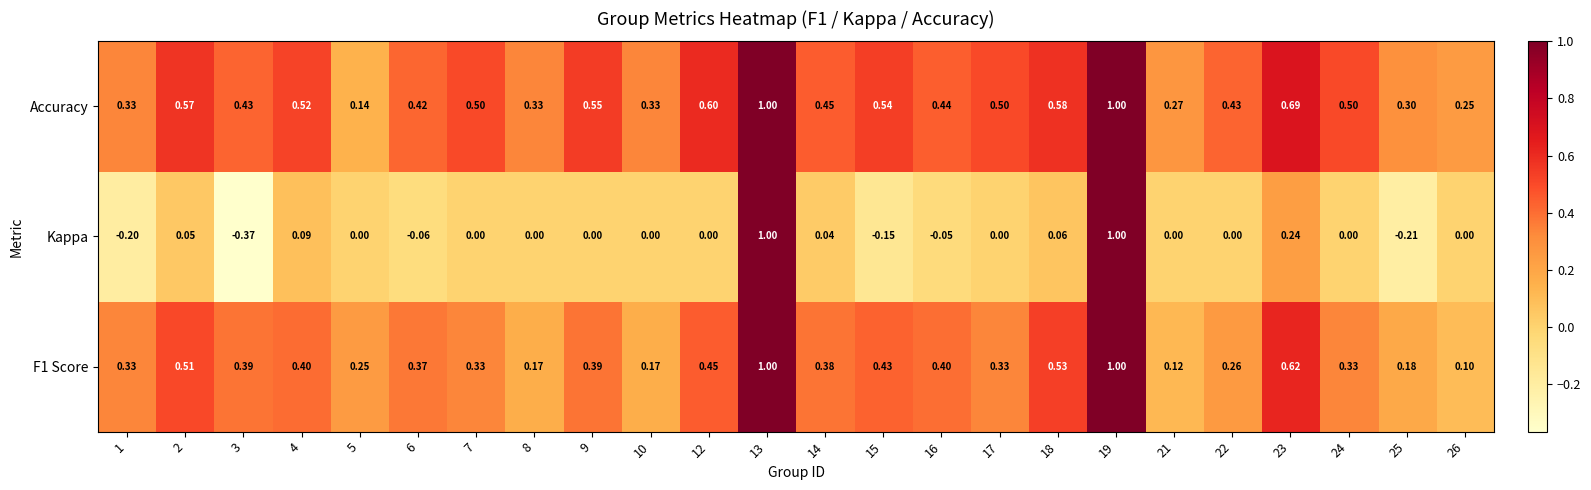

Is the value of Accuracy at 15 greater than the value of F1 Score at 9?

Yes